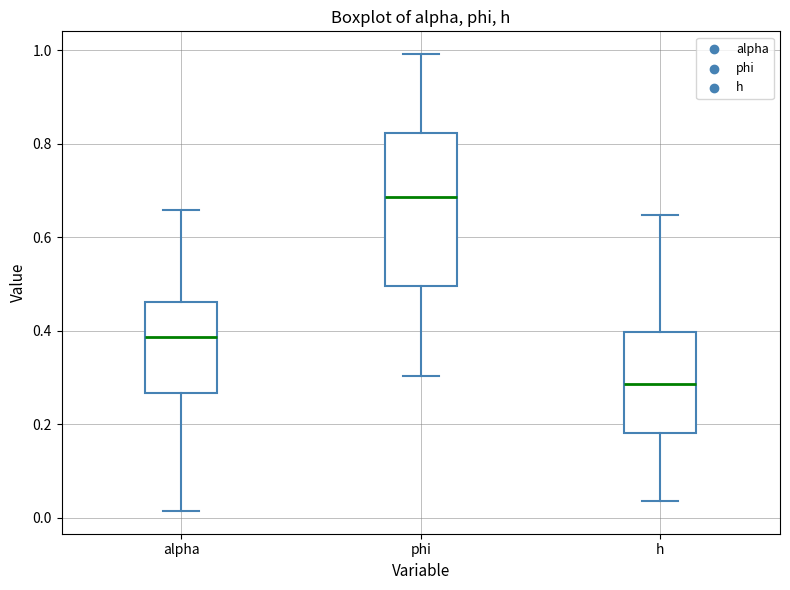

Which box's median line is the lowest?

h